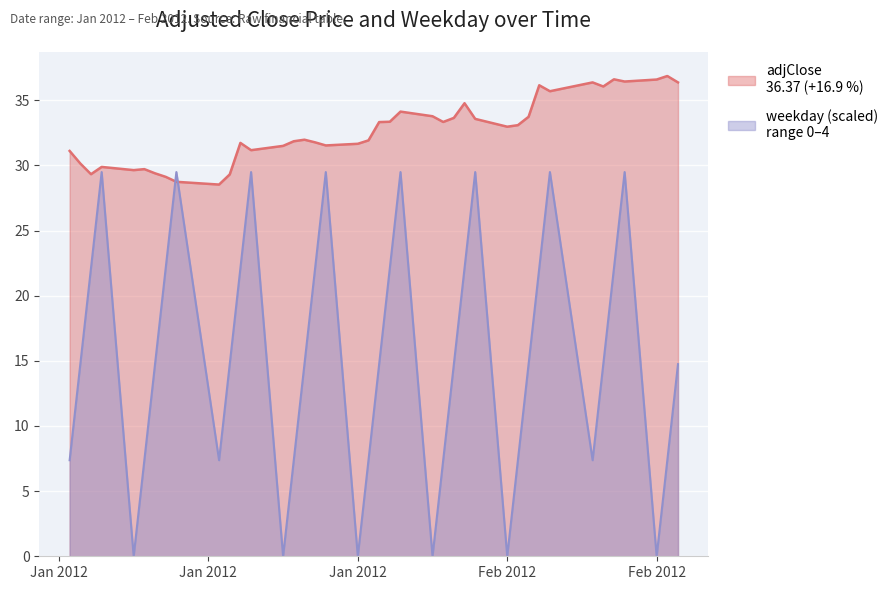

Where does the adjClose series first go above 32?

2012-02-01